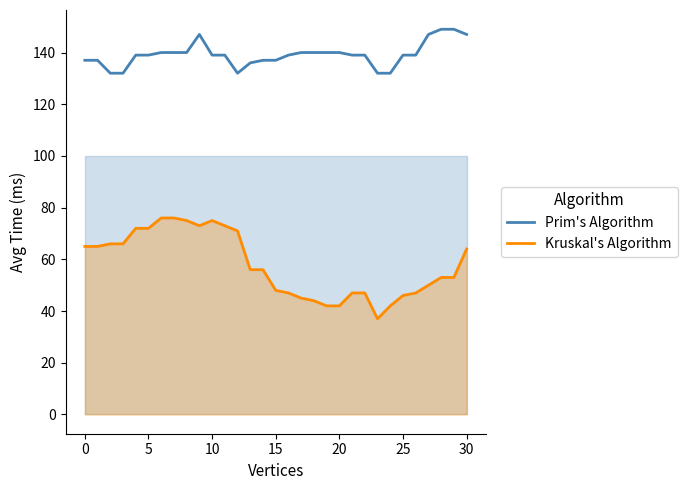

Reading left to right, what are all the values shown in this chart?

Prim's Algorithm: 137	137	132	132	139	139	140	140	140	147	139	139	132	136	137	137	139	140	140	140	140	139	139	132	132	139	139	147	149	149	147
Kruskal's Algorithm: 65	65	66	66	72	72	76	76	75	73	75	73	71	56	56	48	47	45	44	42	42	47	47	37	42	46	47	50	53	53	64